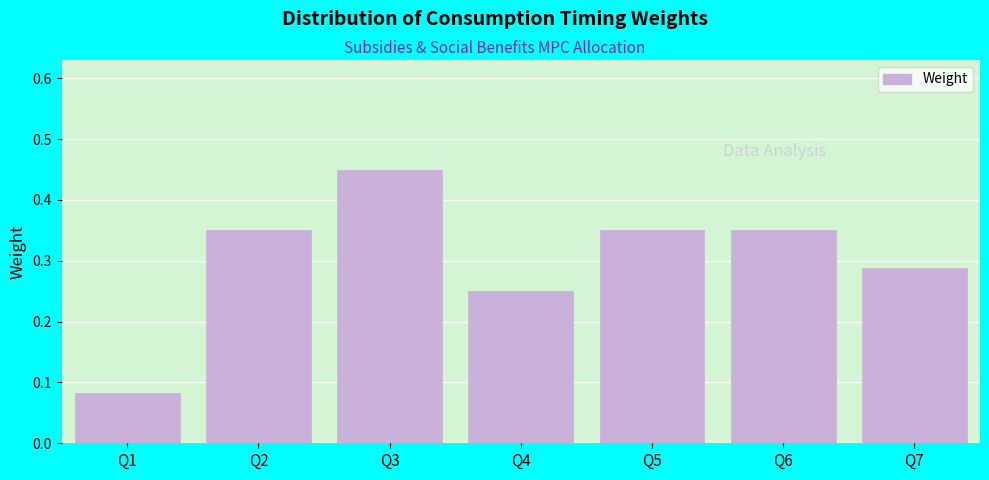

The value at Q7 is 0.4. True or false?

False